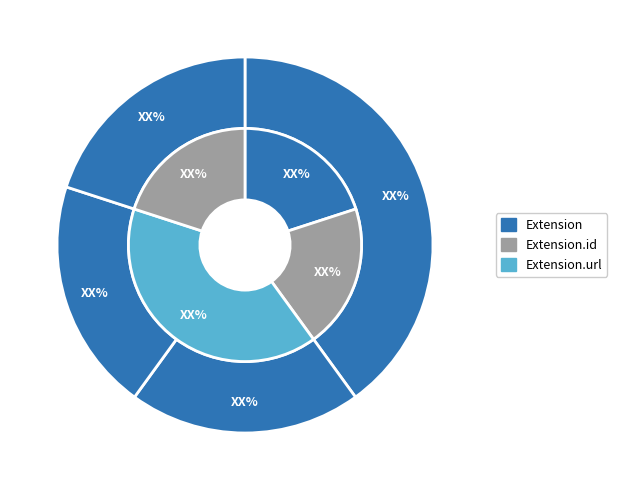

Is Extension.id the majority of the pie?

No